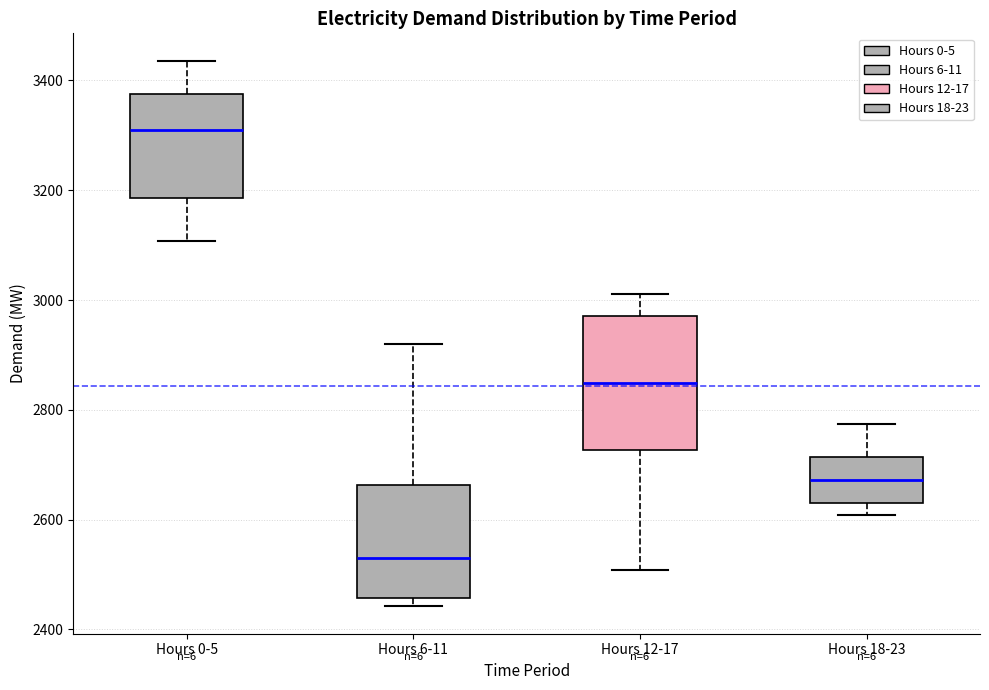

Which box is the tallest, from its lower edge to its upper edge?

Hours 12-17